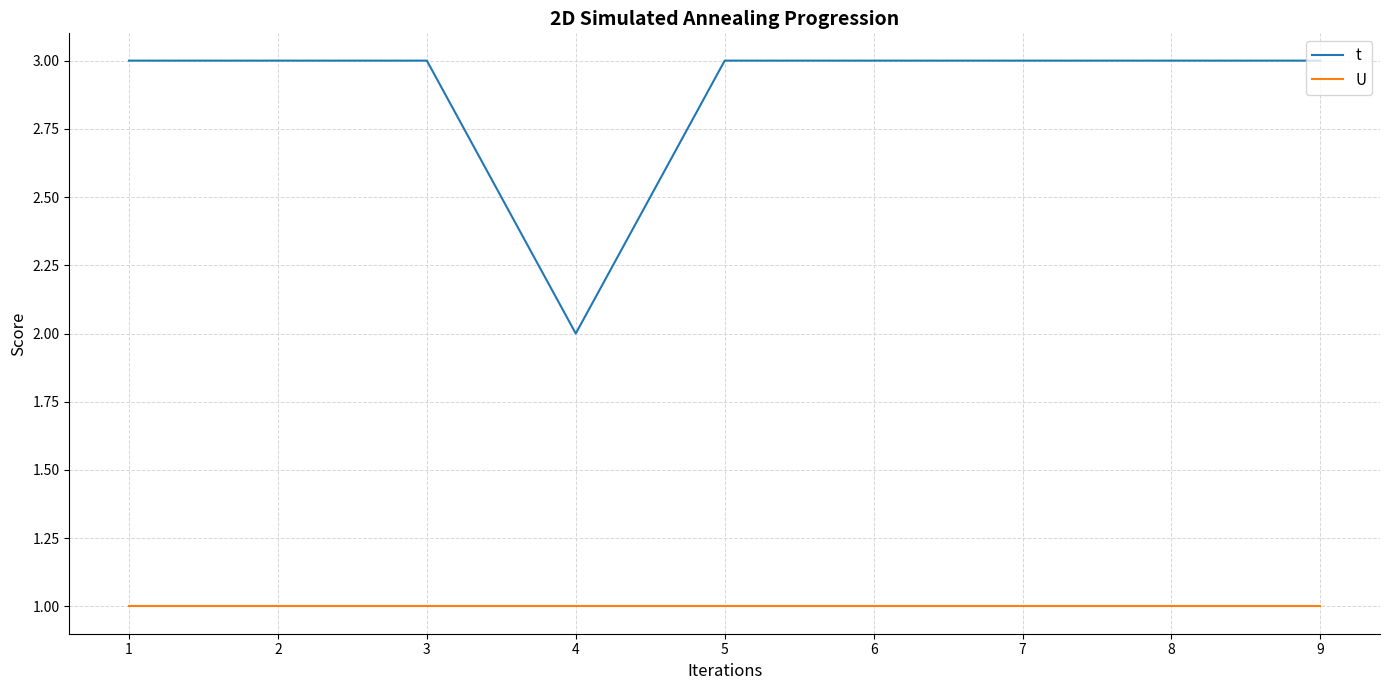

Rank the series by their average value, from highest to lowest.

t, U